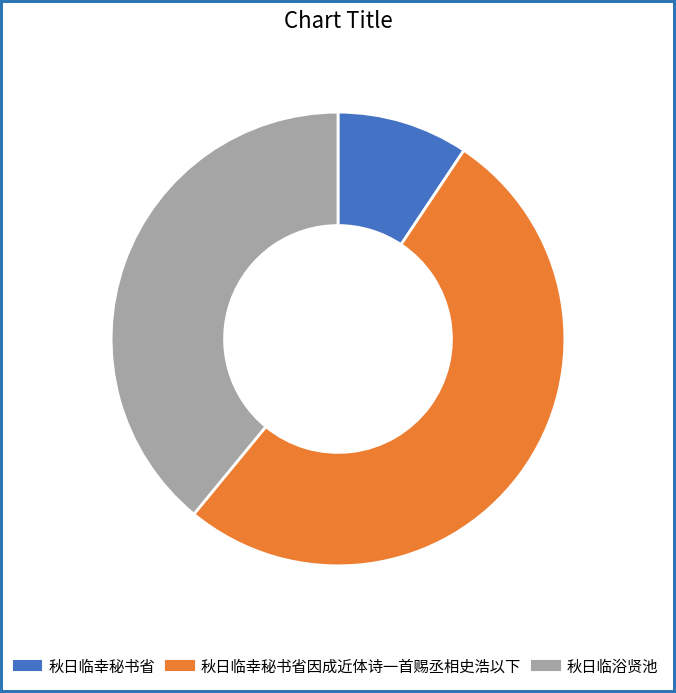

Is there a majority slice in this chart?

Yes